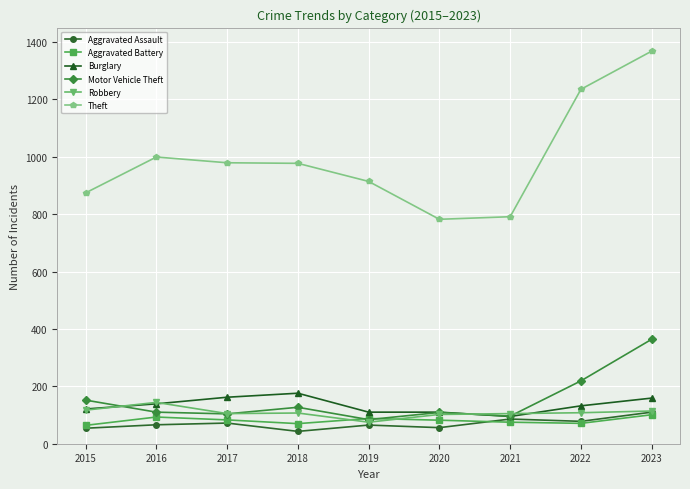

What is the sum of the Motor Vehicle Theft values at 2018 and 2023?

491